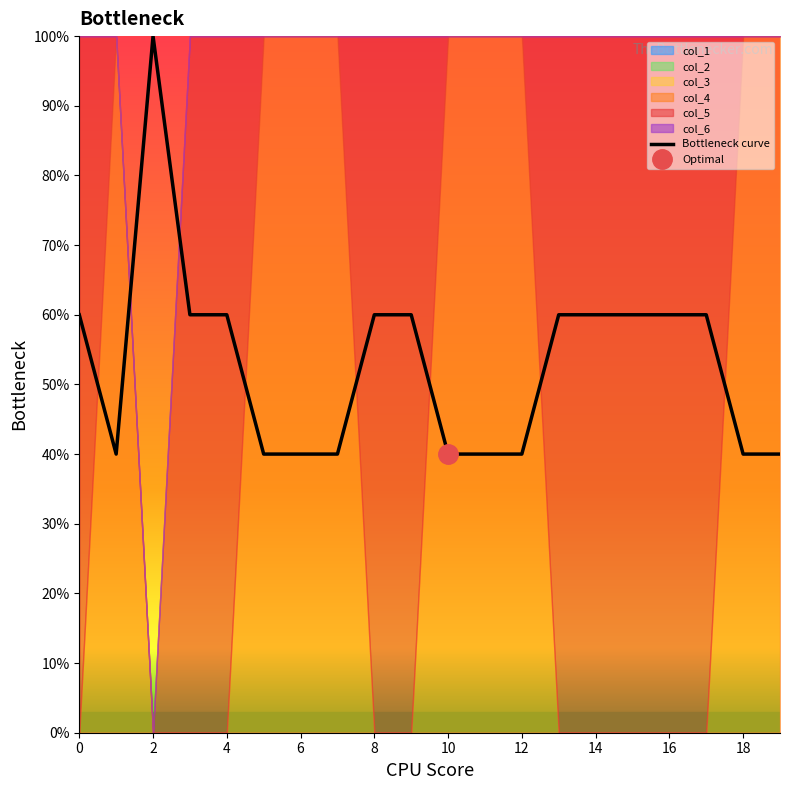

Count the values in the range 0 to 1.

20